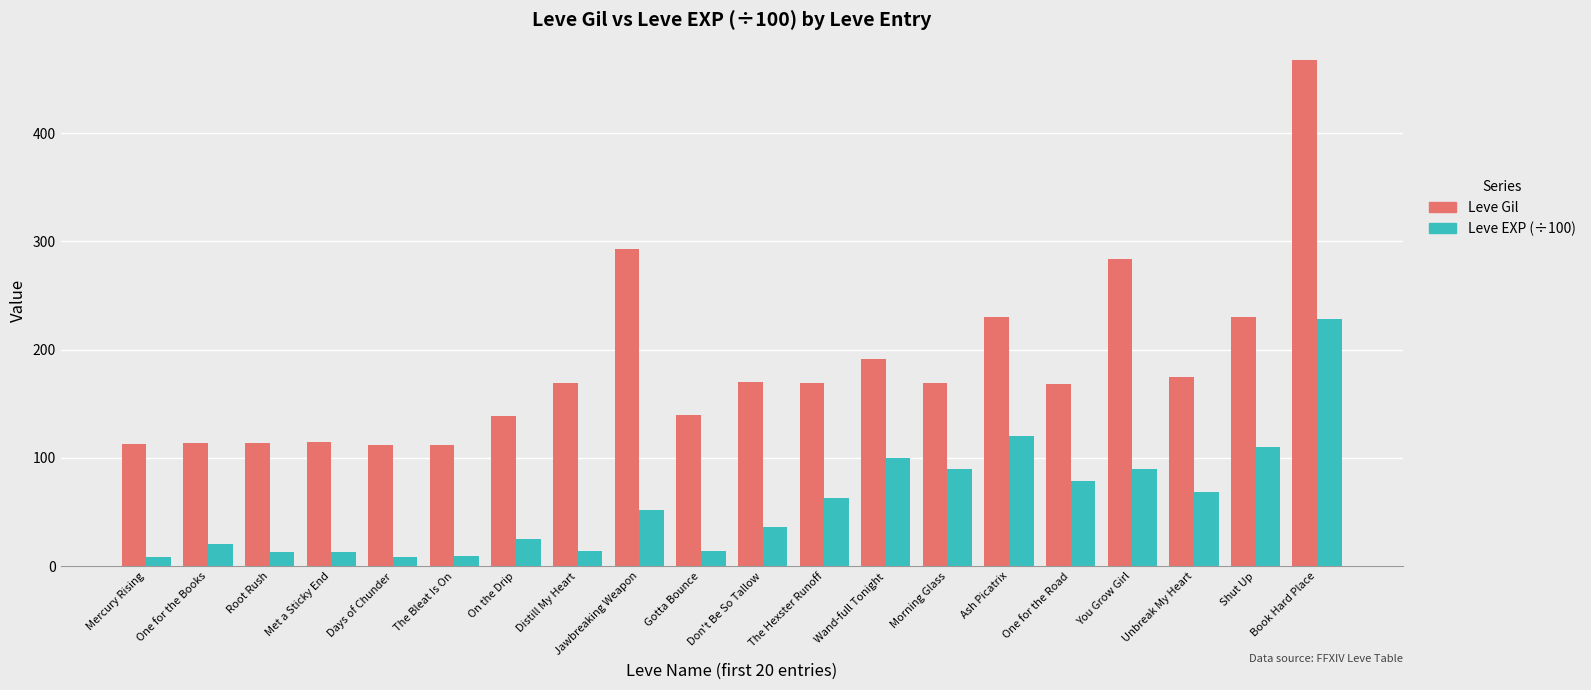

What is the maximum value shown in the chart?

468.0